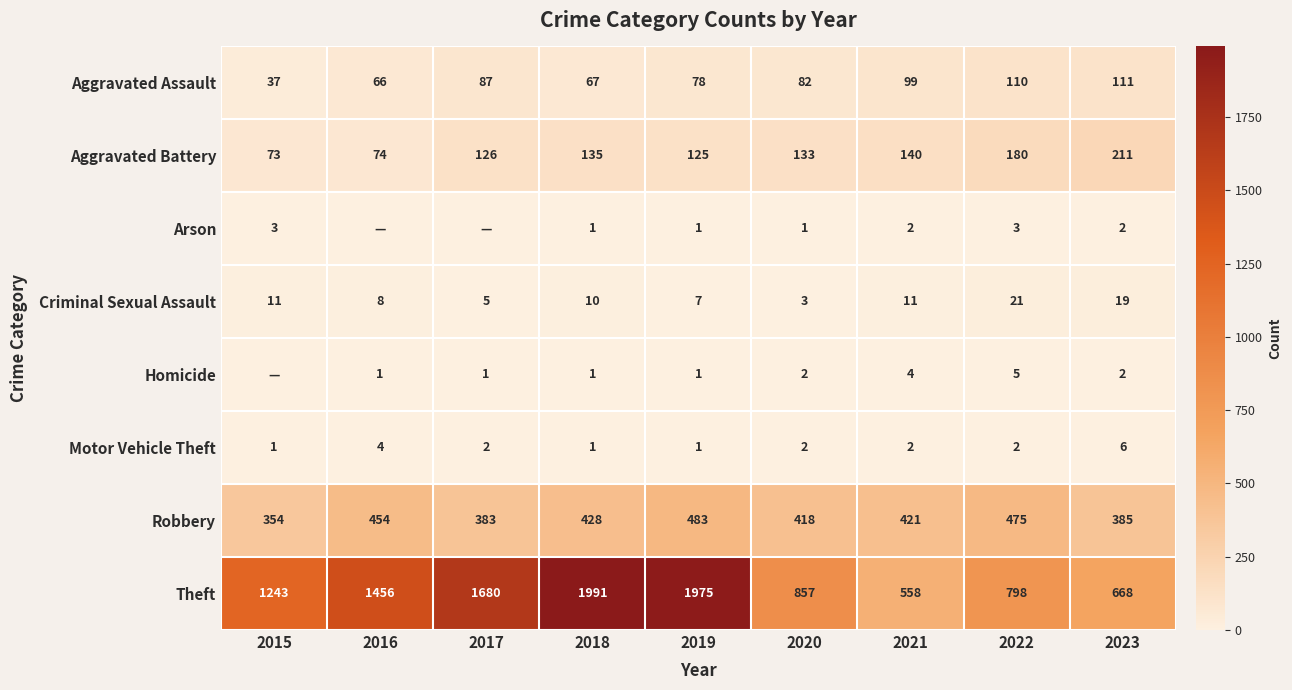

Is the value of Theft at 2018 greater than the value of Aggravated Battery at 2015?

Yes